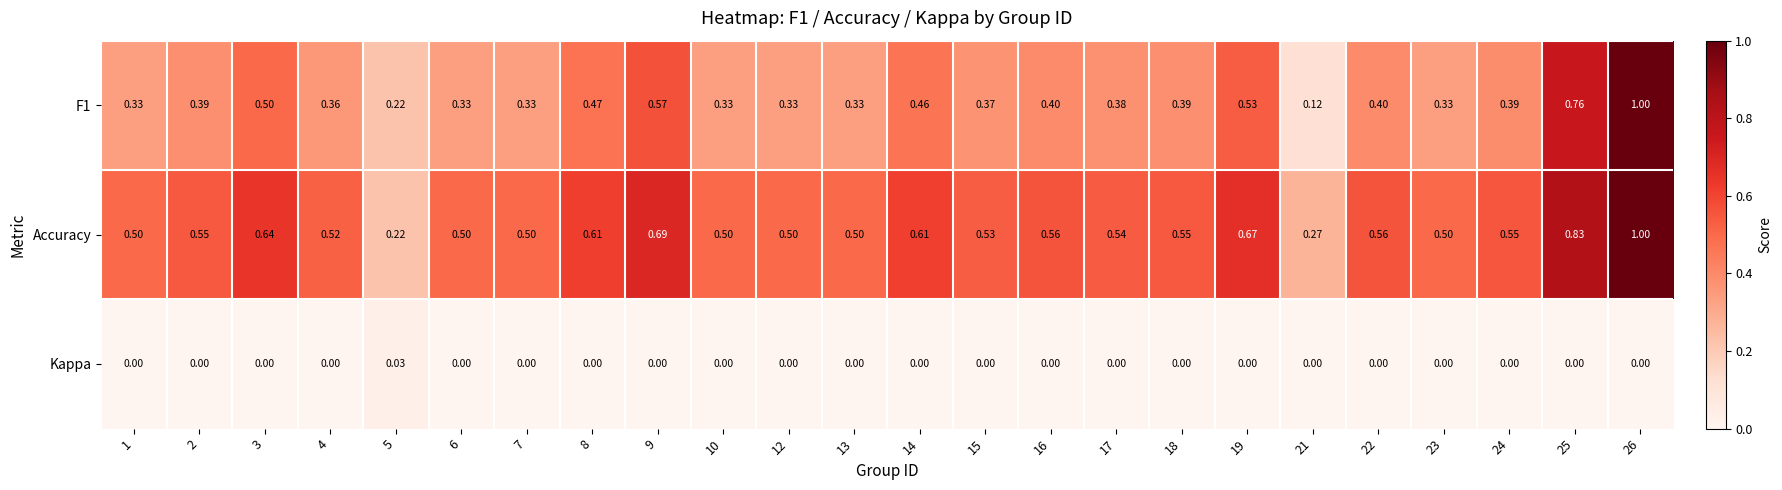

What is the total value across all series at 2?

0.9